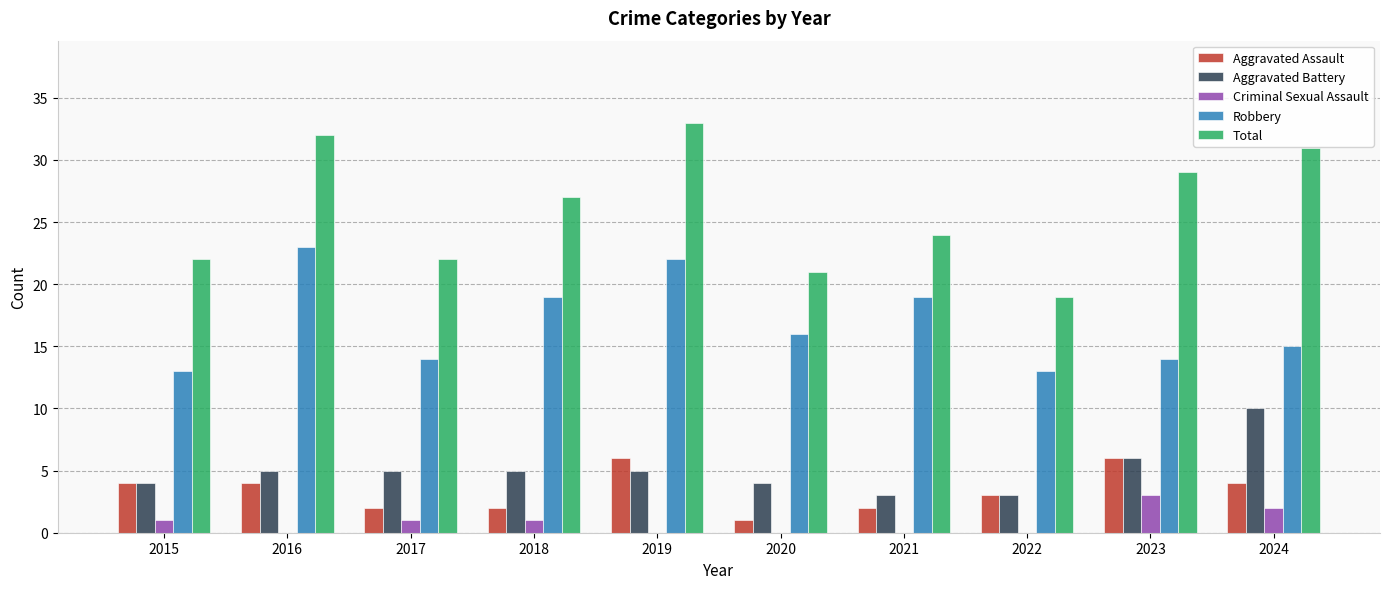

Are the bars grouped side by side (vs. stacked)?

Yes